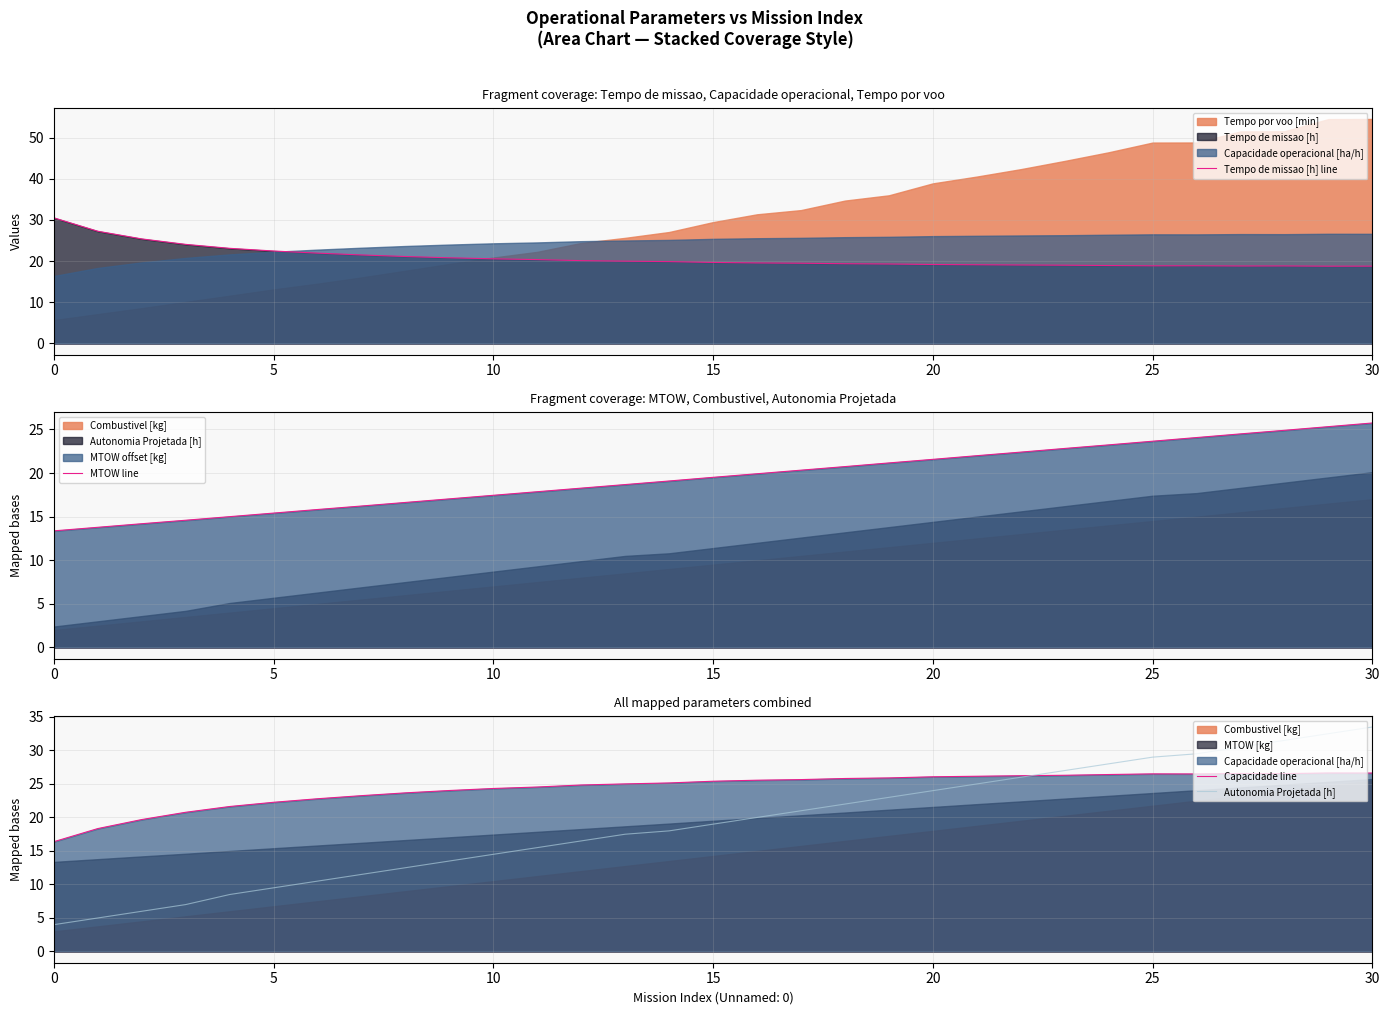

How many lines are shown in the chart?

4